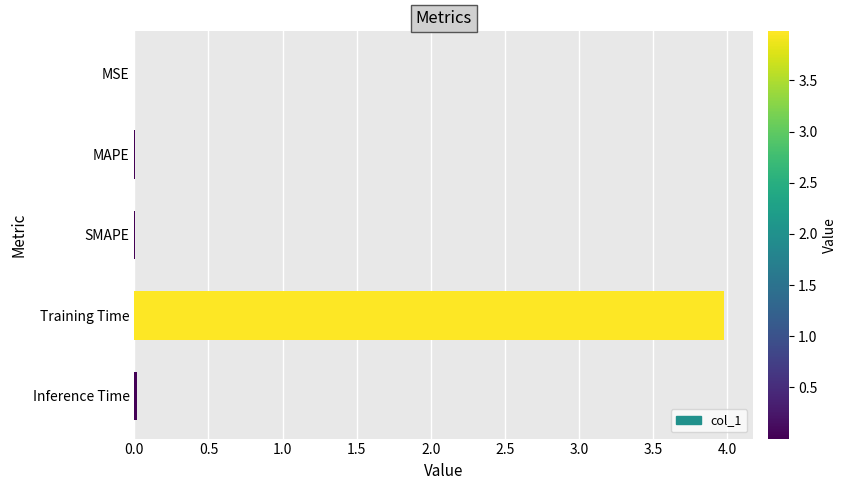

What is the maximum value shown in the chart?

4.0